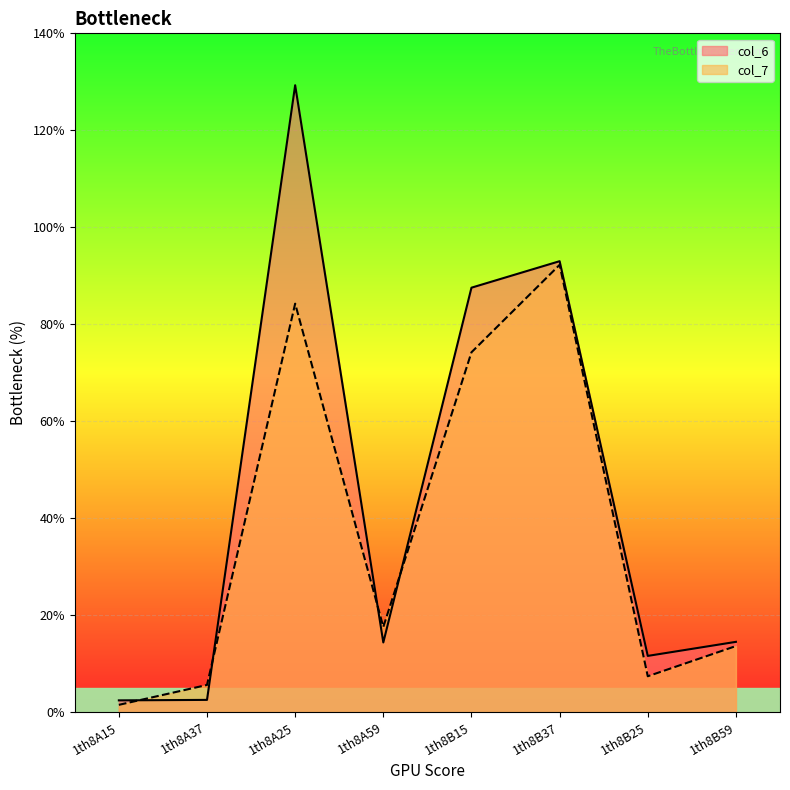

Reading left to right, transcribe all the data shown in this chart.

col_6: 2.4	2.5	129.3	14.4	87.5	93.0	11.6	14.5
col_7: 1.5	5.6	84.3	17.6	74.2	92.3	7.4	13.6